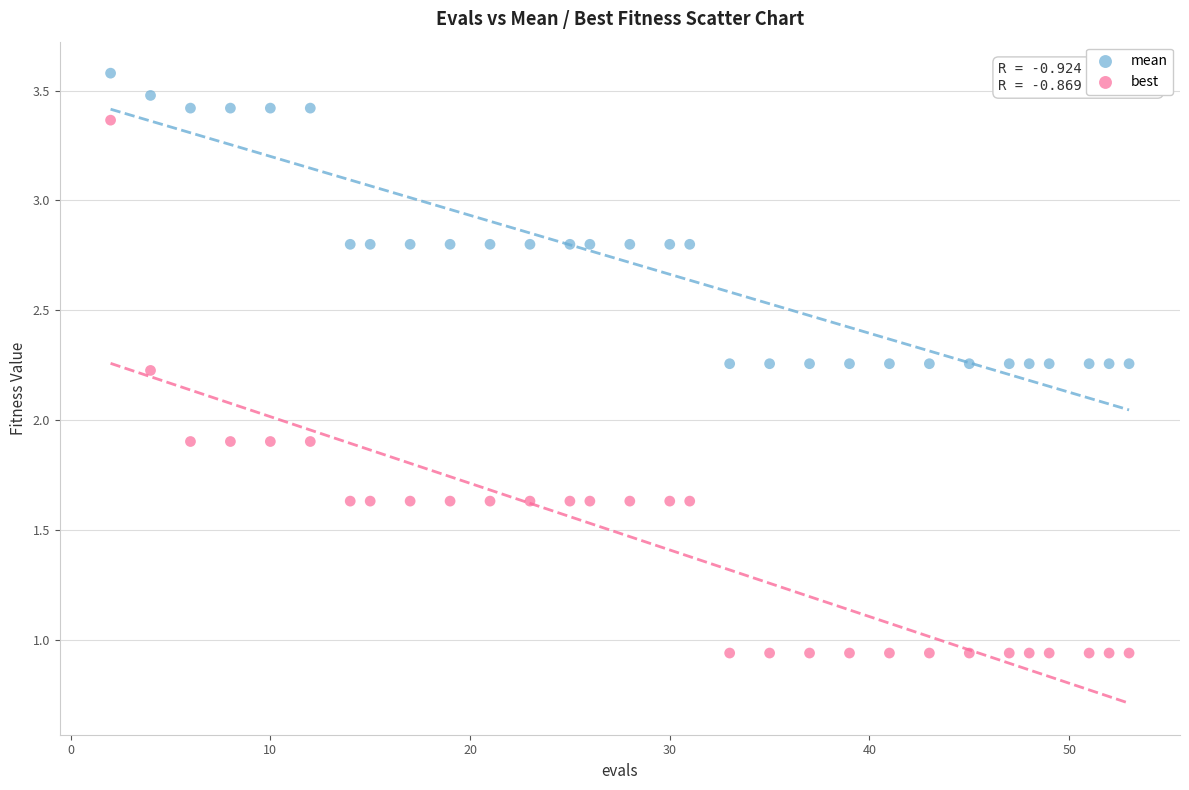

Which series contains the highest Y value?

mean